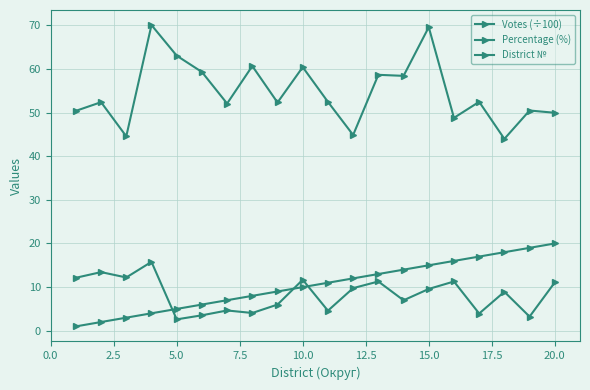

What is the average value of the District № series?

10.5